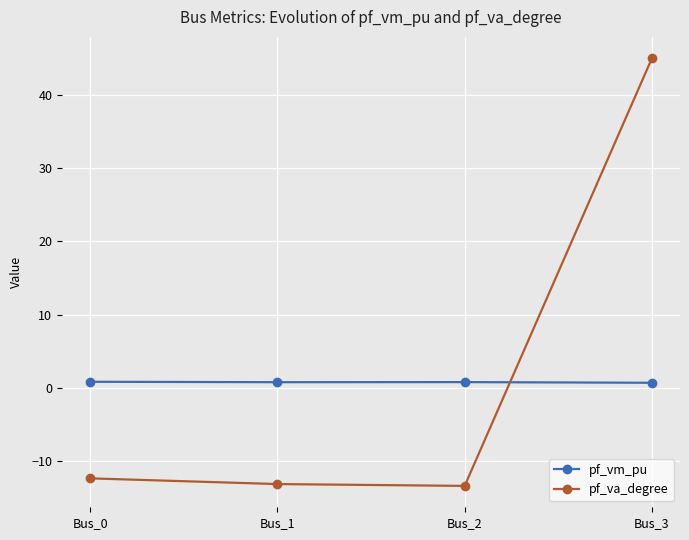

What is the greatest value displayed?

45.0